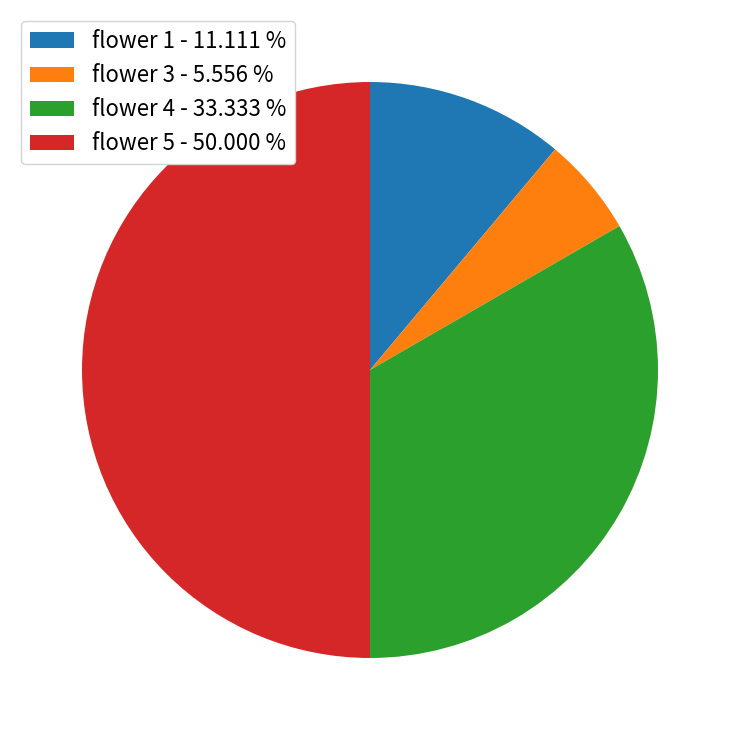

Is it true that flower 5 is 67% of the pie?

False